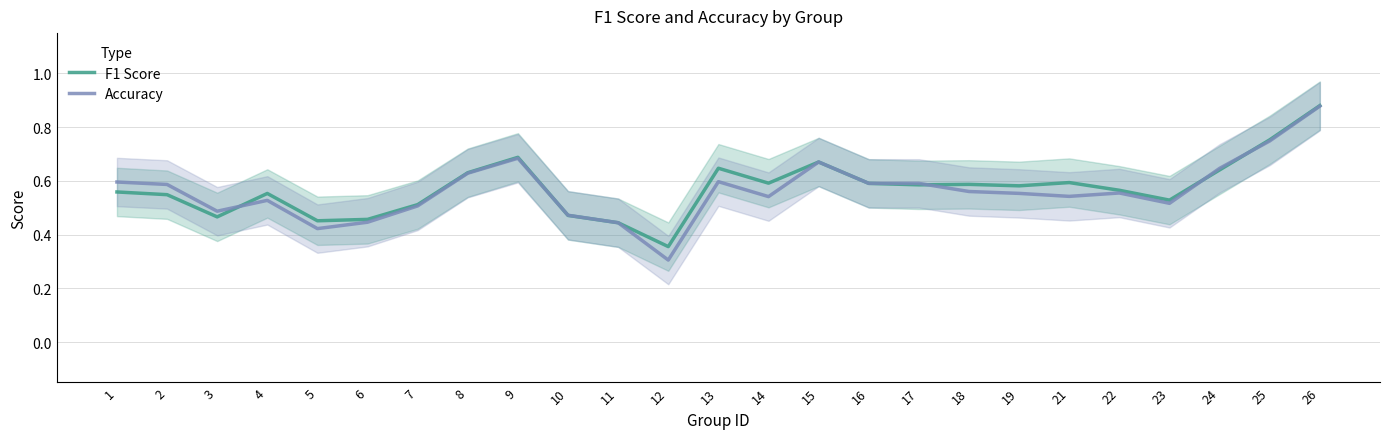

List the labels in order of Accuracy value, smallest first.

12, 5, 11, 6, 10, 3, 7, 23, 4, 14, 21, 19, 22, 18, 2, 16, 17, 1, 13, 8, 24, 15, 9, 25, 26